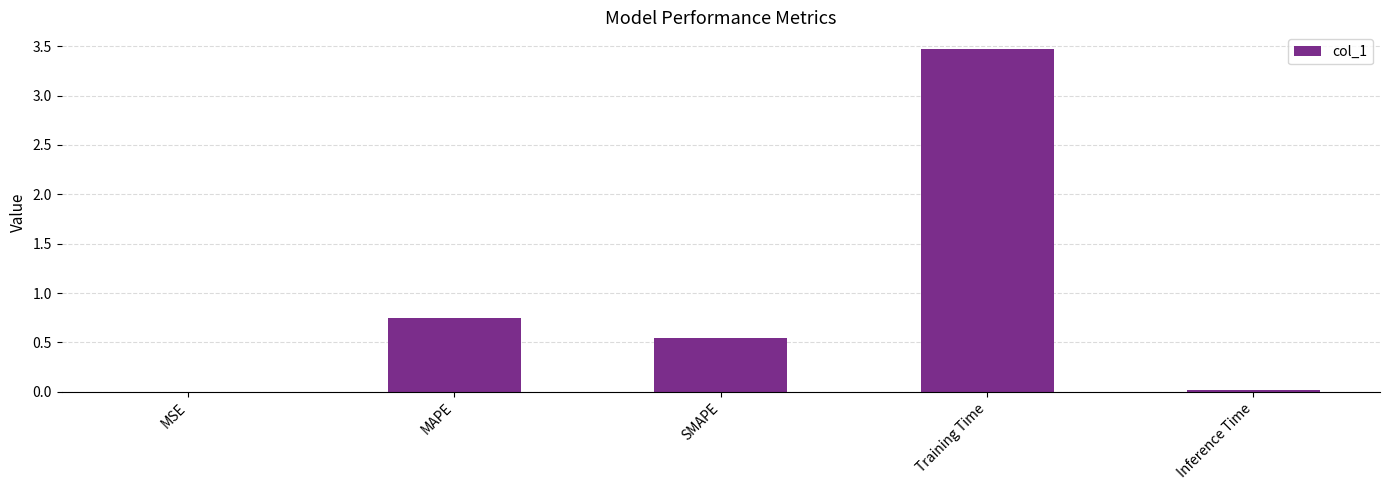

True or false: the data shows 0.0 at MSE.

True